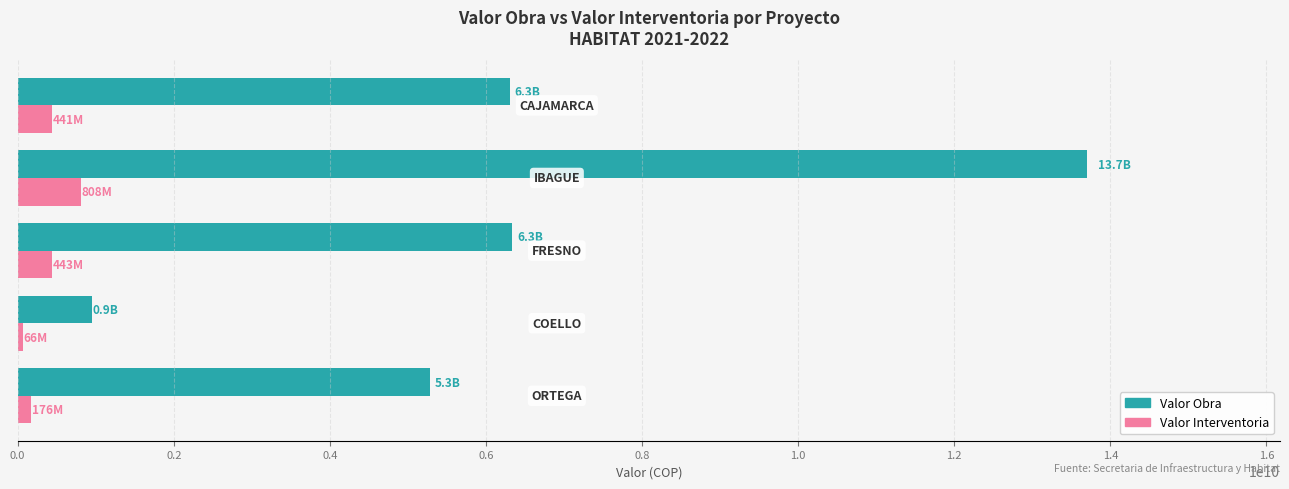

Which series has the largest range (max minus min)?

Valor Obra